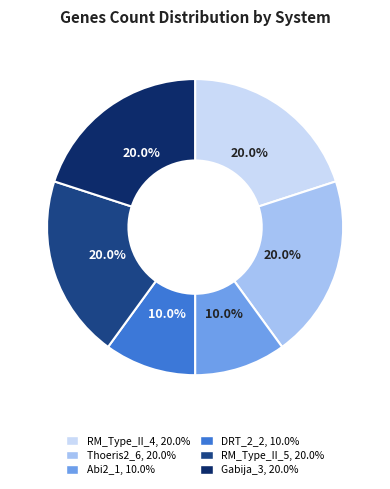

To the nearest percent, what is the average slice percentage?

17%